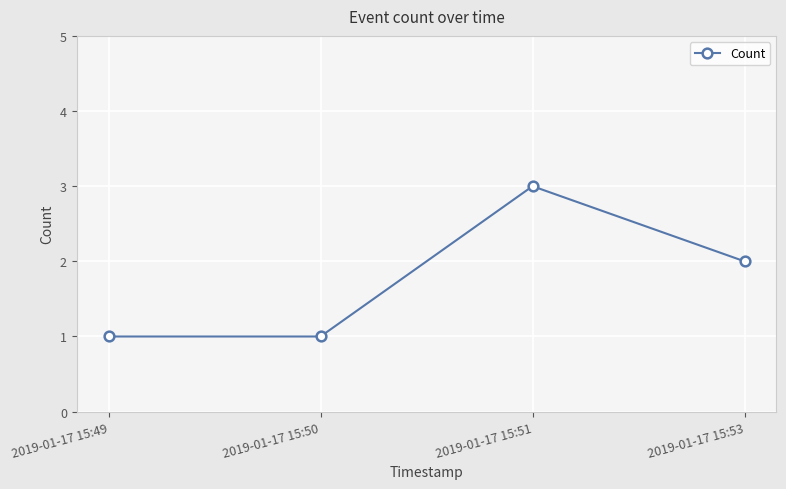

Between 2019-01-17 15:49 and 2019-01-17 15:51, which is larger?

2019-01-17 15:51